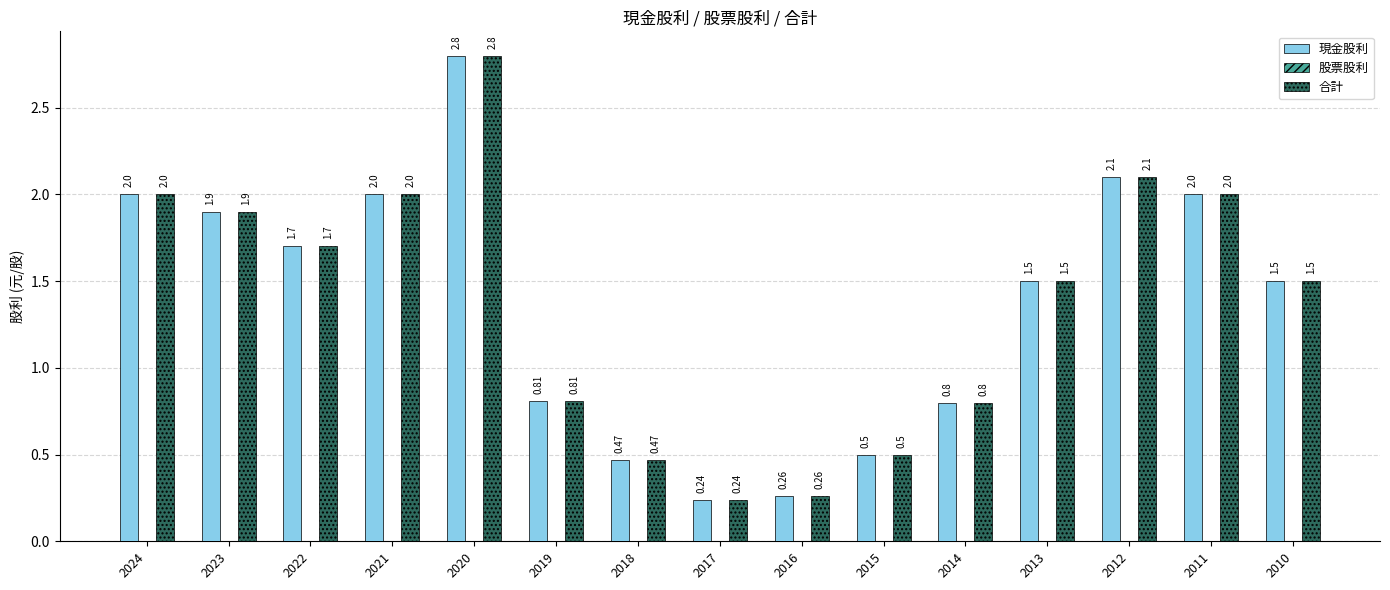

Which category has the lowest value across all series?

2017